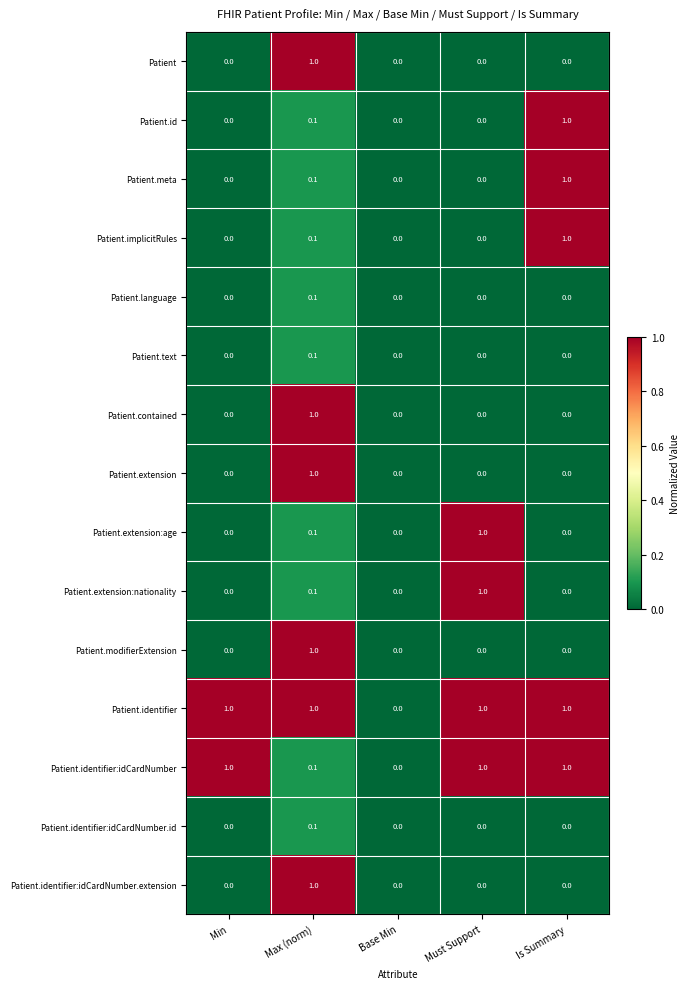

Count the Patient.identifier:idCardNumber.extension values in the range 0 to 1.

5